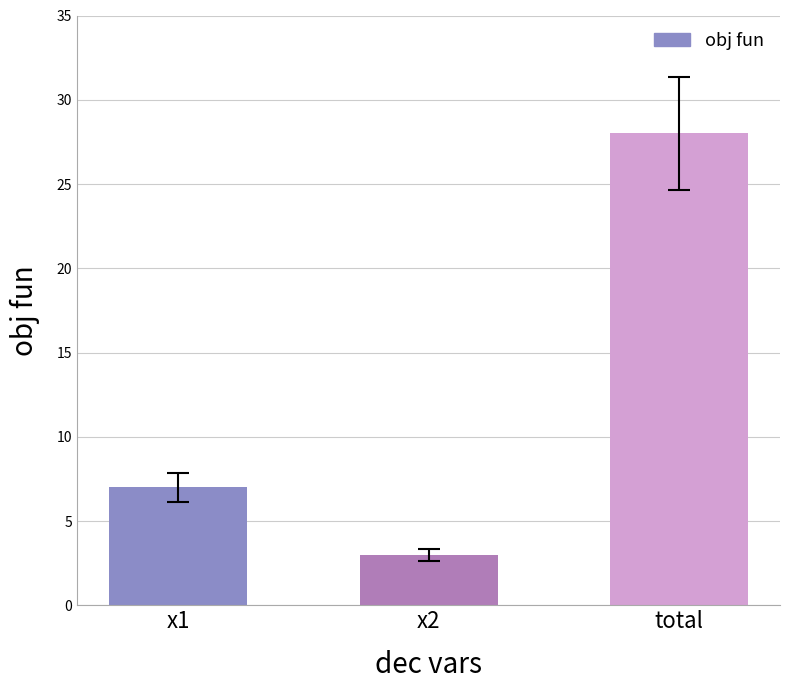

Where is the data nearest to the value 15?

x1